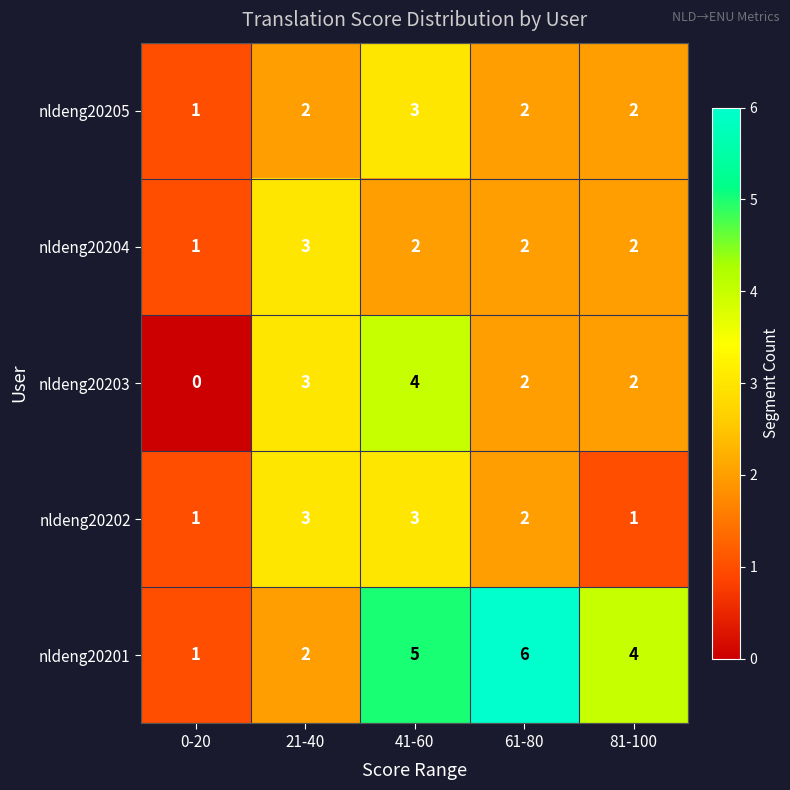

The value of nldeng20204 at 0-20 is 1. True or false?

True